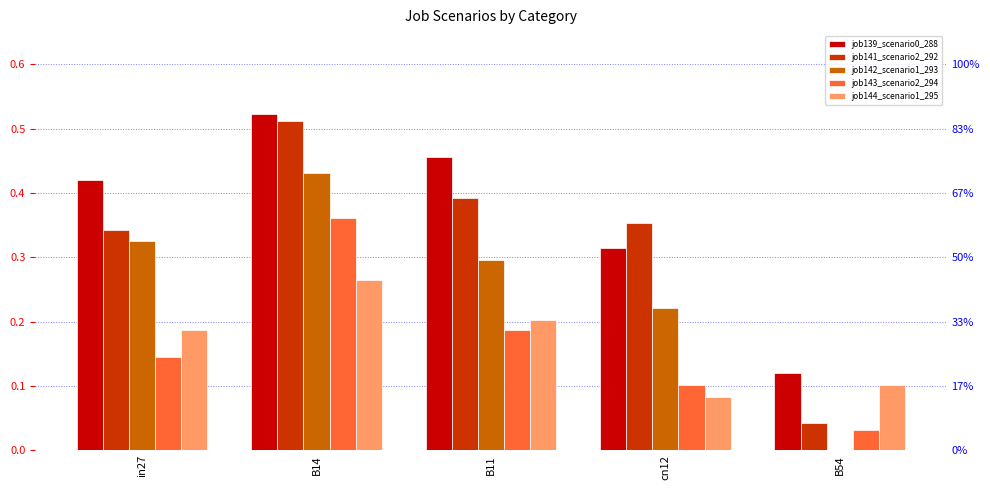

The job143_scenario2_294 series shows 0.4 at B14. True or false?

True